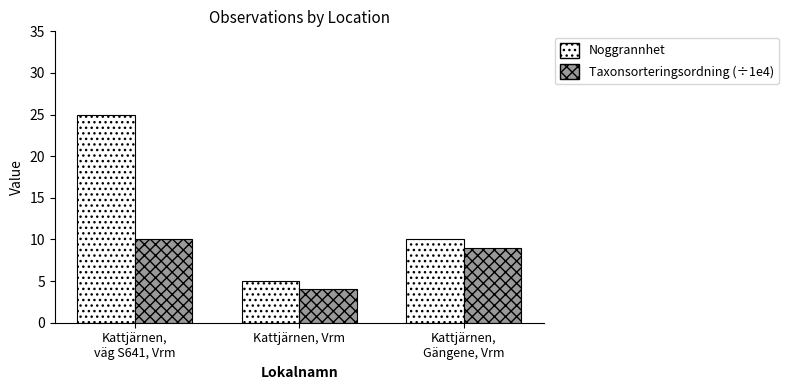

Is the value of Noggrannhet at Kattjärnen, Vrm greater than the value of Taxonsorteringsordning (÷1e4) at Kattjärnen,
väg S641, Vrm?

No